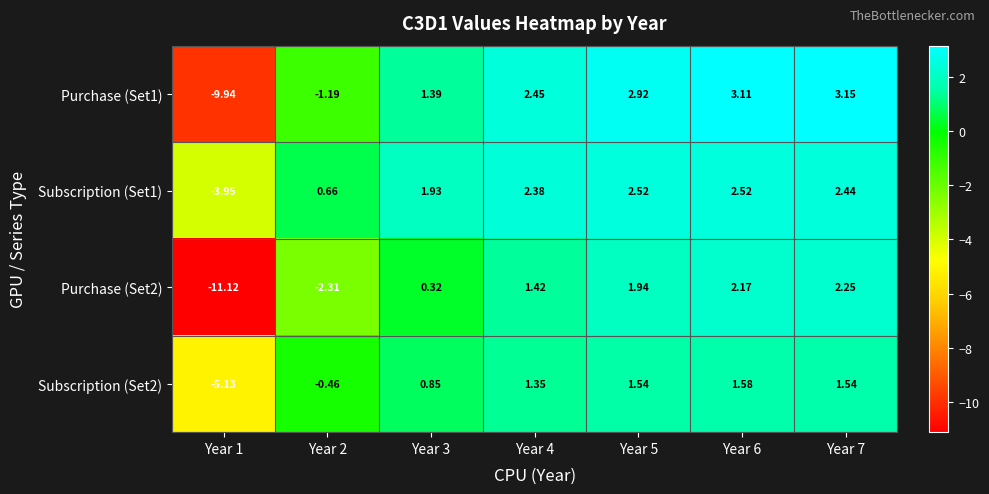

Is the value of Purchase (Set2) at Year 1 greater than the value of Subscription (Set2) at Year 5?

No